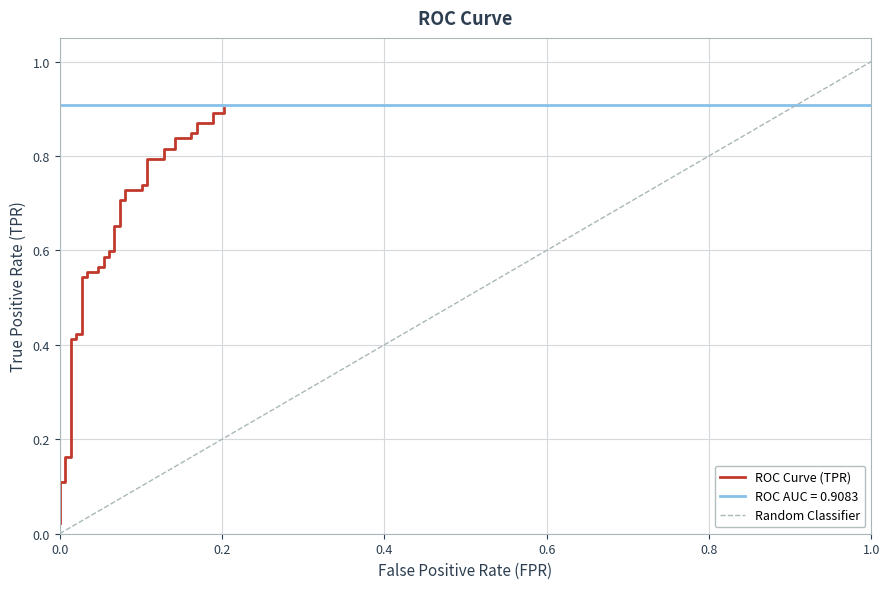

True or false: the data shows 1.1 at 19.

False